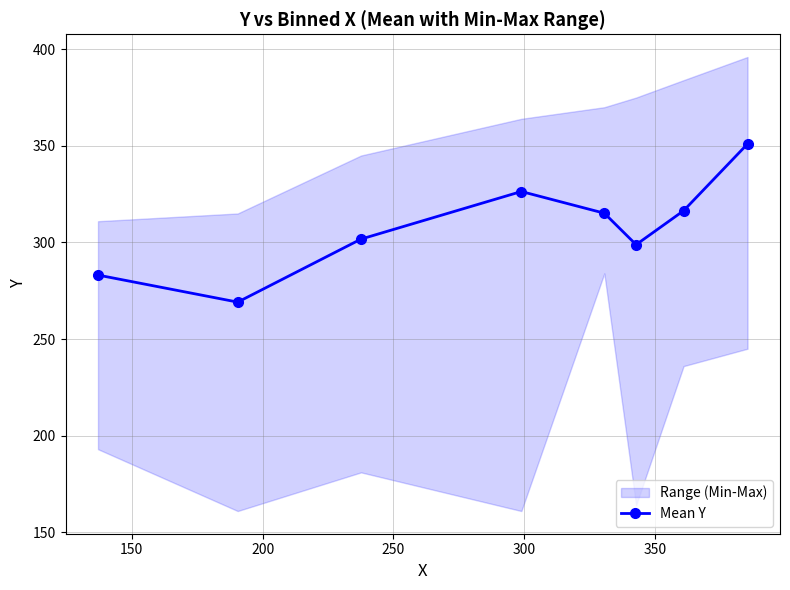

What is the value of the Mean Y point at the 8th from the left?

351.0